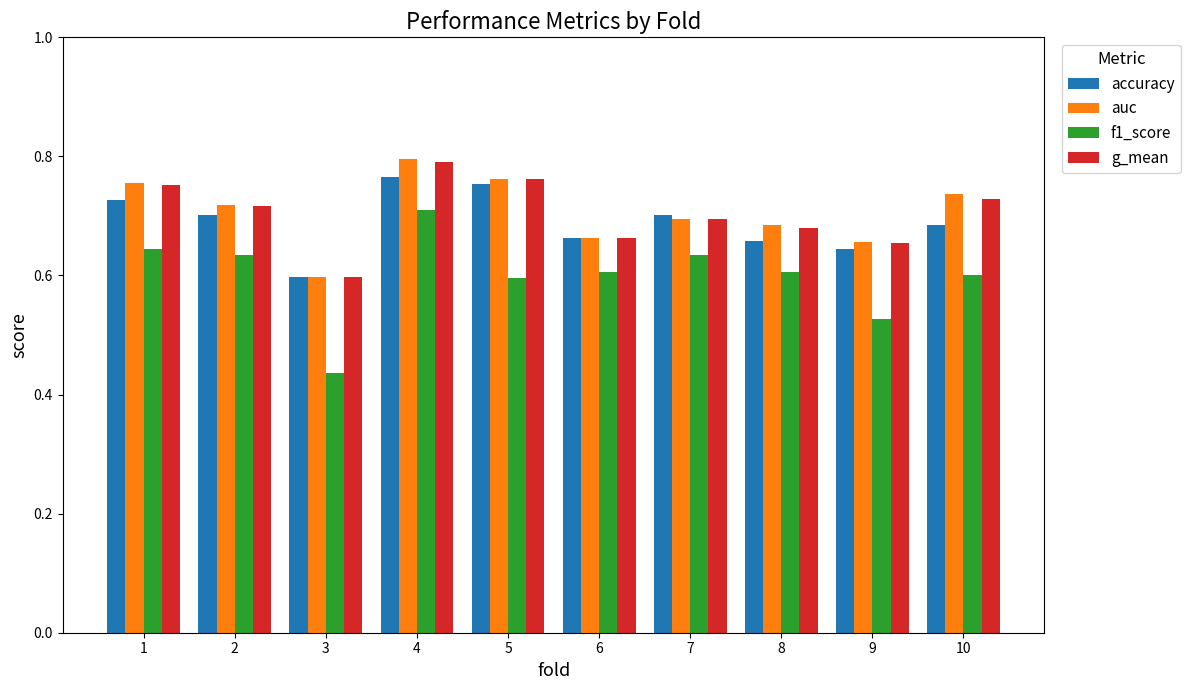

Is the value of accuracy at 2 greater than the value of auc at 9?

Yes